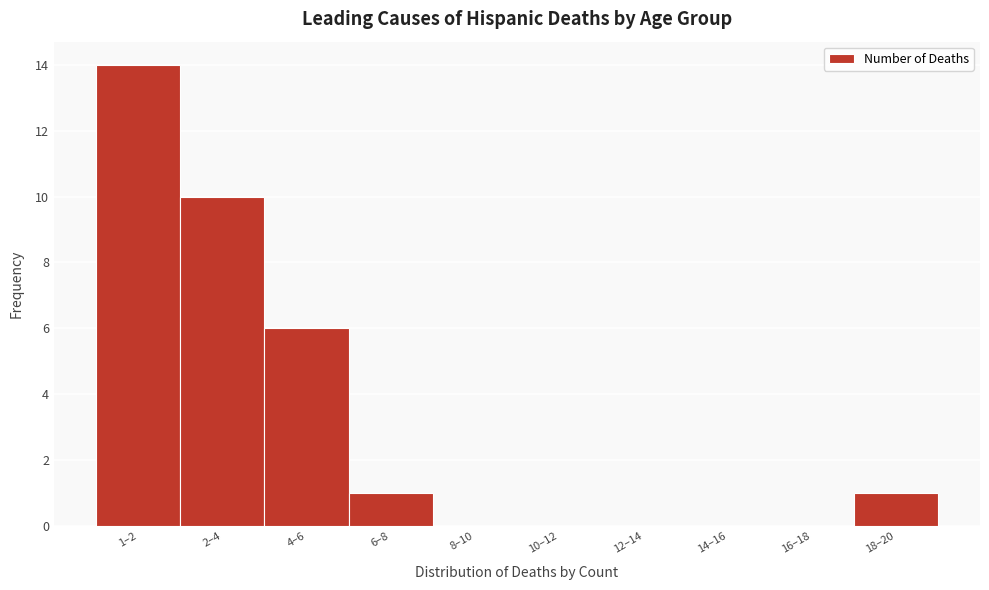

Reading left to right, extract all data points from this chart.

1–2=14	2–4=10	4–6=6	6–8=1	8–10=0	10–12=0	12–14=0	14–16=0	16–18=0	18–20=1